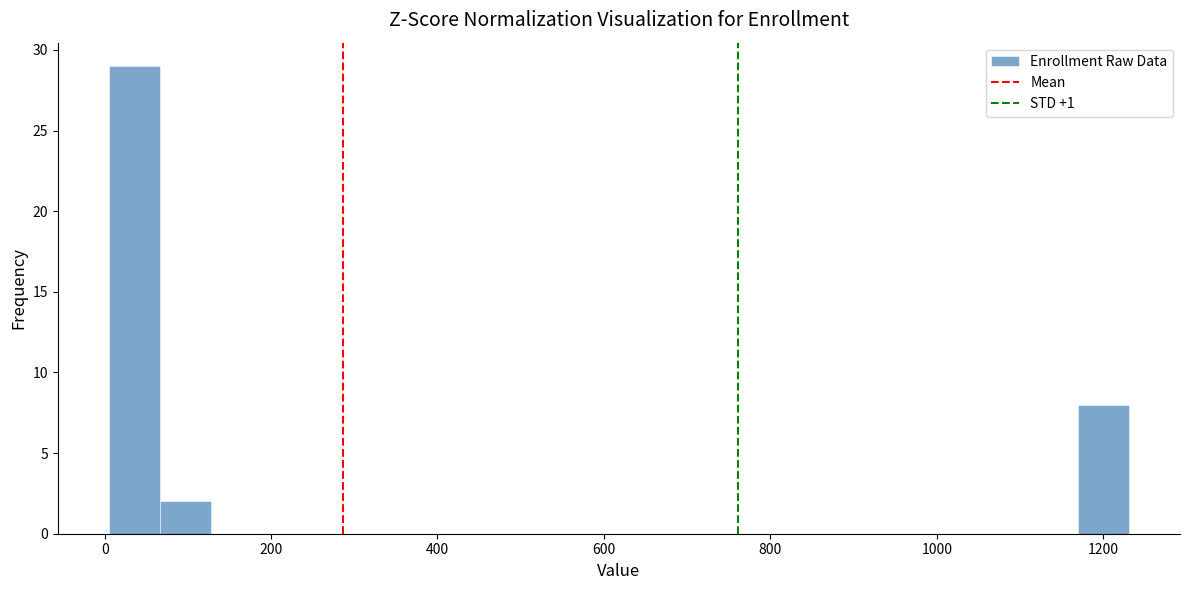

Around what value on the x-axis is the tallest bar? Give the approximate position of its centre, as read against the axis.

40